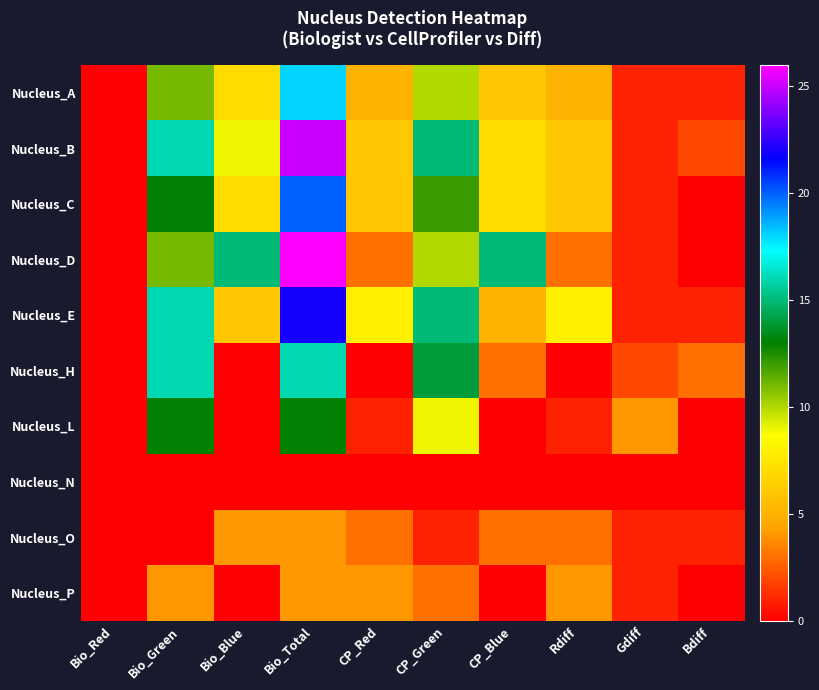

What is the difference between the highest and lowest values at Bio_Blue?

15